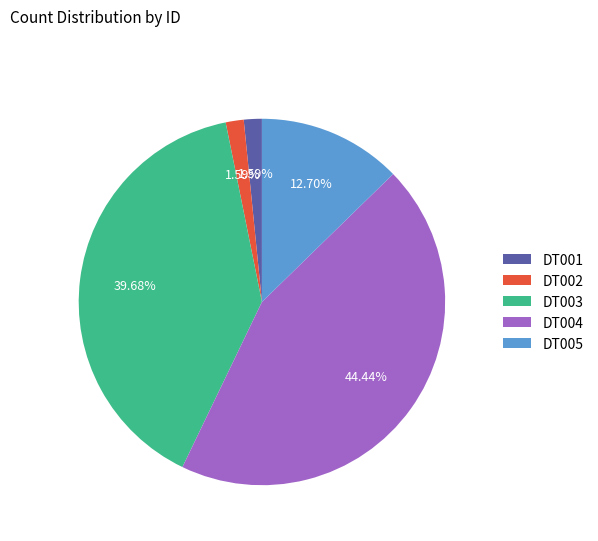

To the nearest percent, what is the average slice percentage?

20%